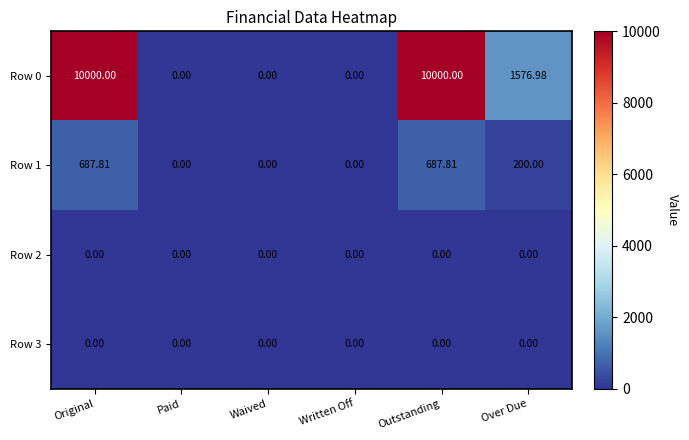

Is the value of Row 2 at Waived greater than the value of Row 1 at Original?

No